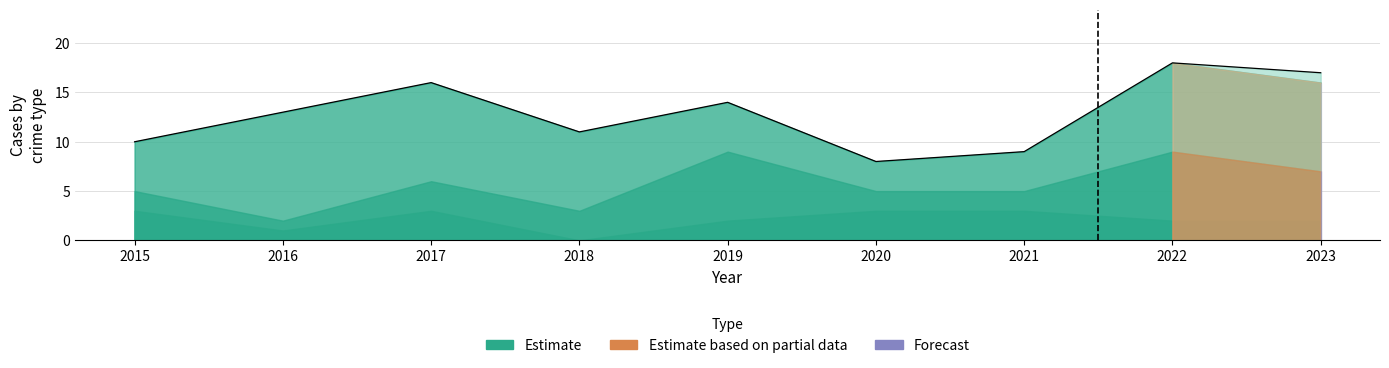

Approximately how many times larger is the value at 2018 compared to 2021?

1.2